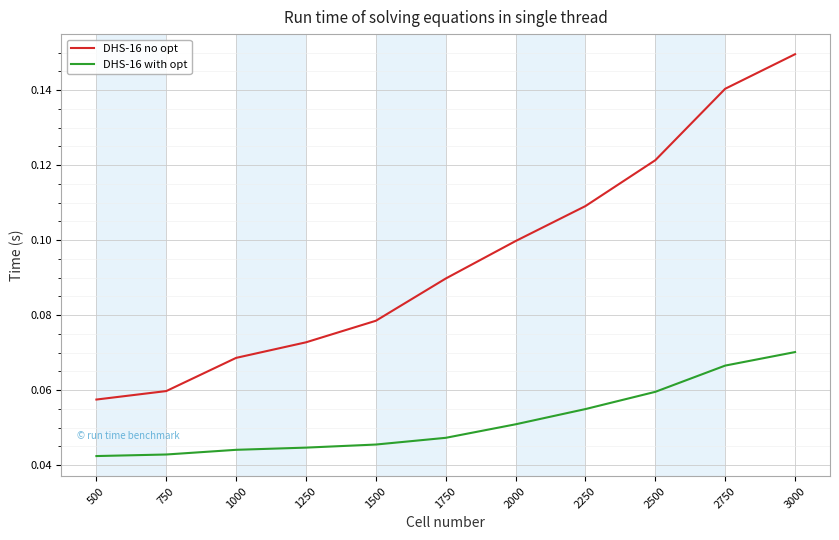

At which category is the sum across all series the highest?

3000